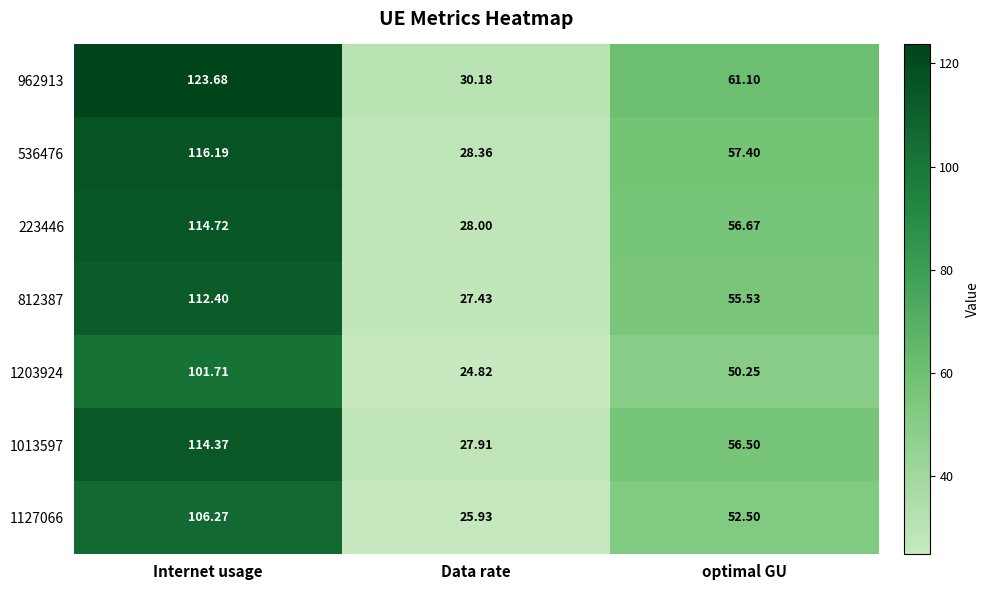

Where does the 812387 series first go above 55?

Internet usage